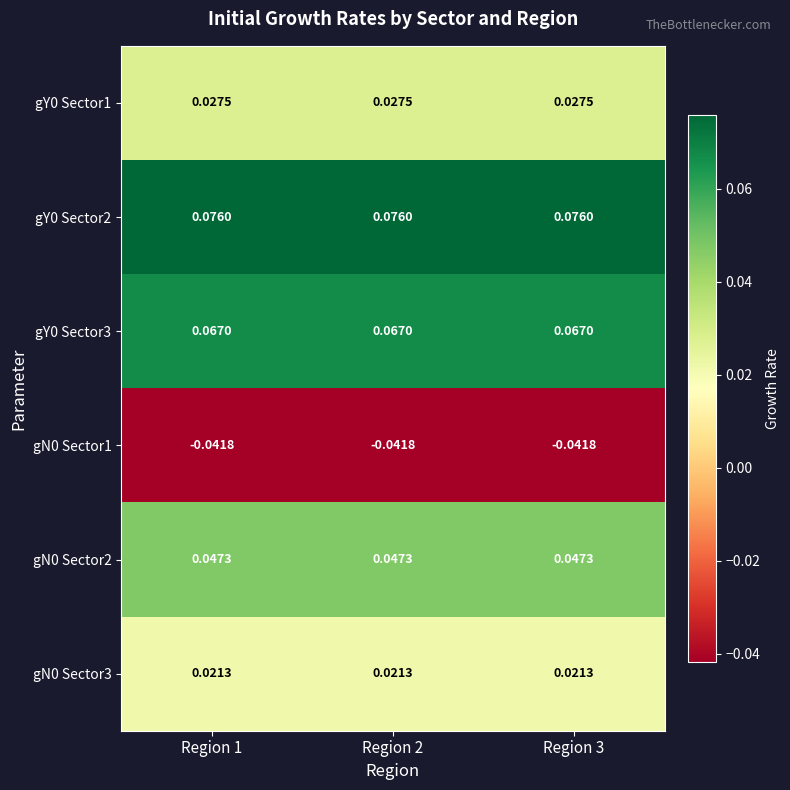

Is the value of gN0 Sector2 at Region 2 greater than the value of gY0 Sector2 at Region 2?

No